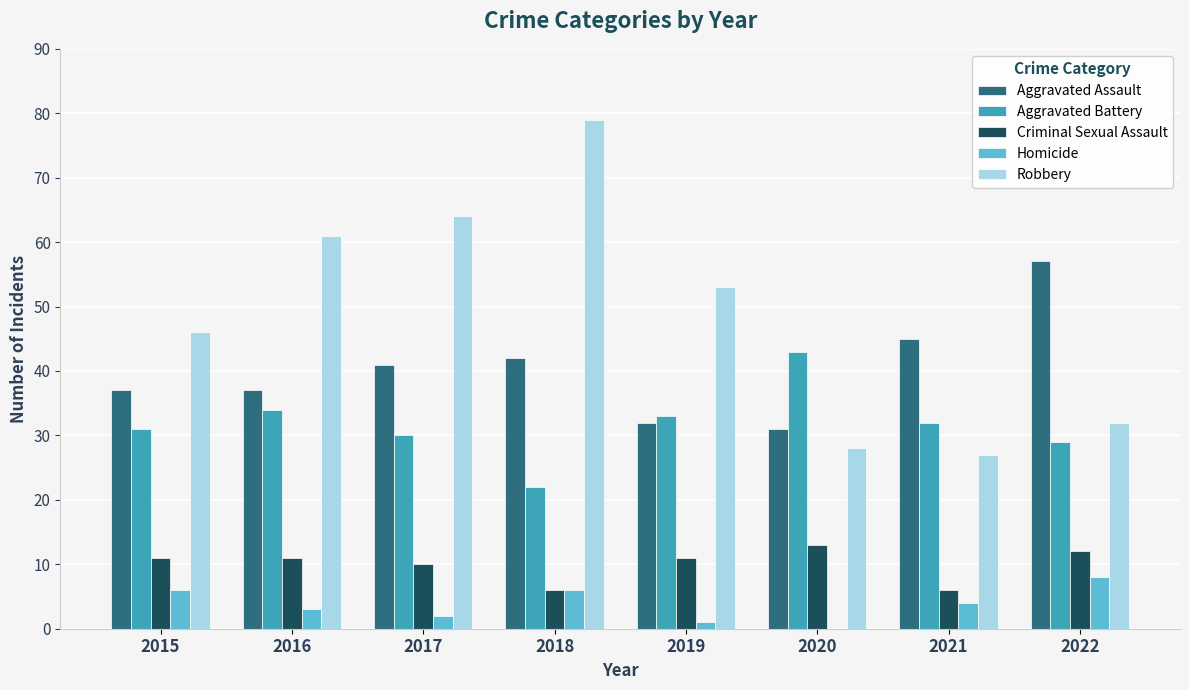

Is it true that Robbery equals 53 at 2019?

True